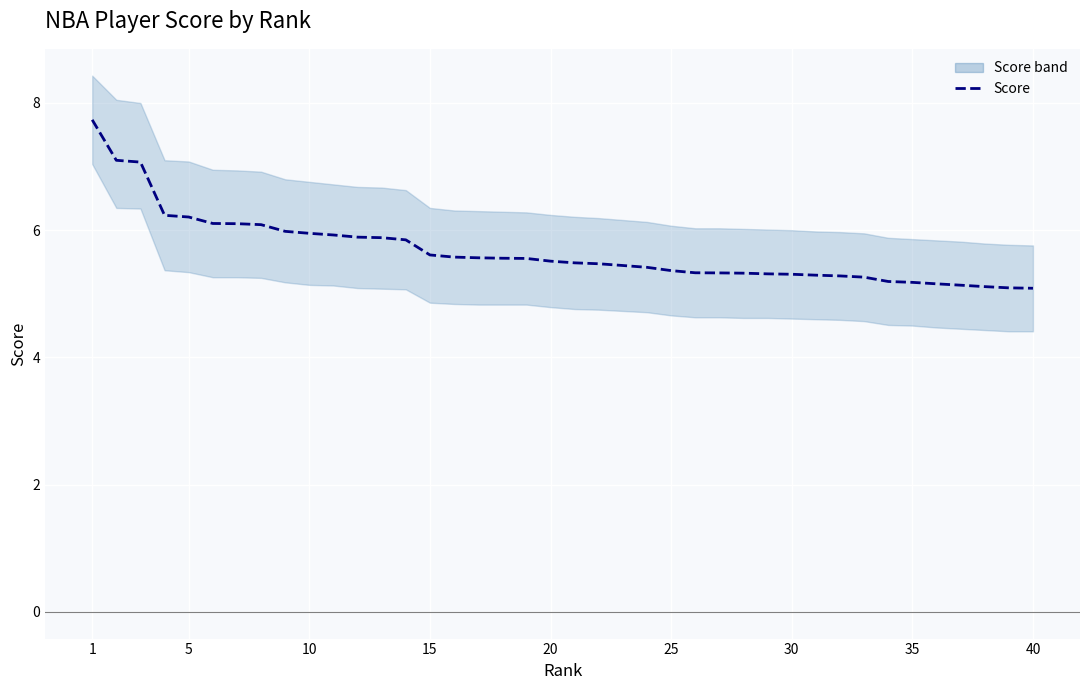

What is the sum of all values?

227.1